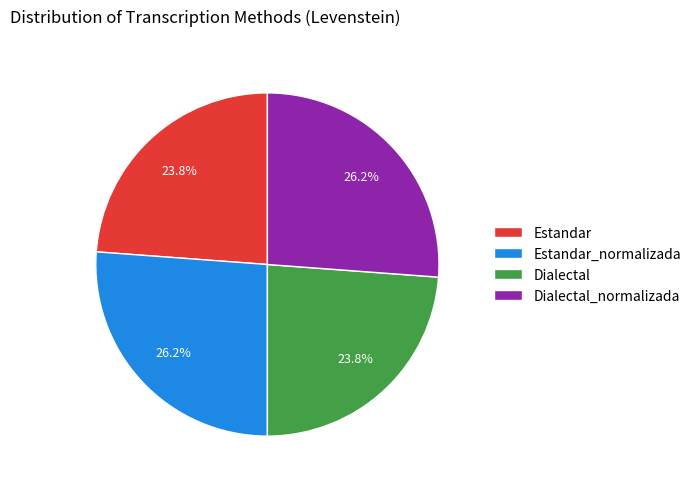

To the nearest percent, what is the average slice percentage?

25%